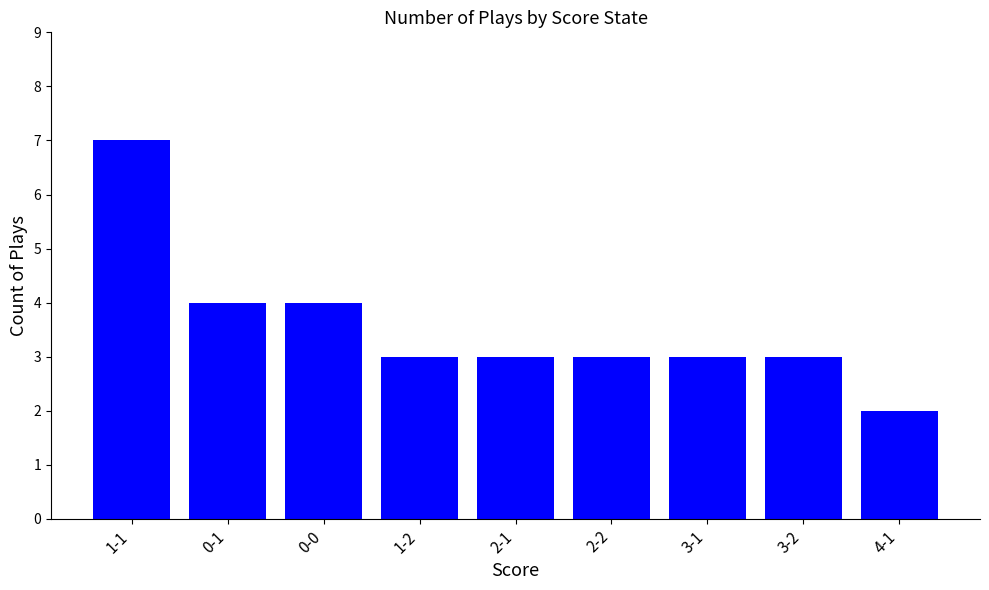

Count the number of categories in the chart.

9